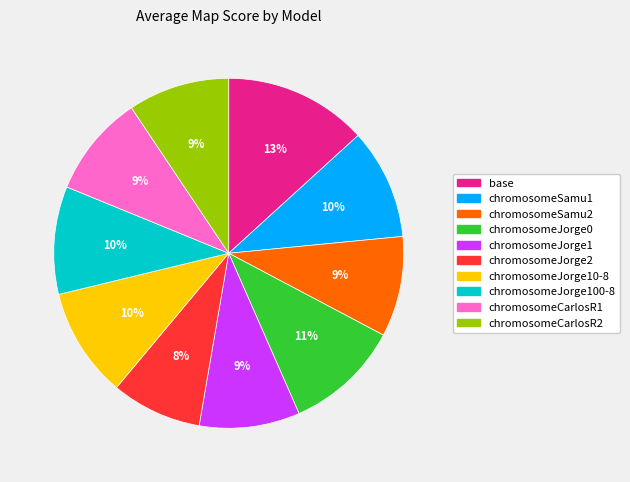

To the nearest percent, what is the average slice percentage?

10%